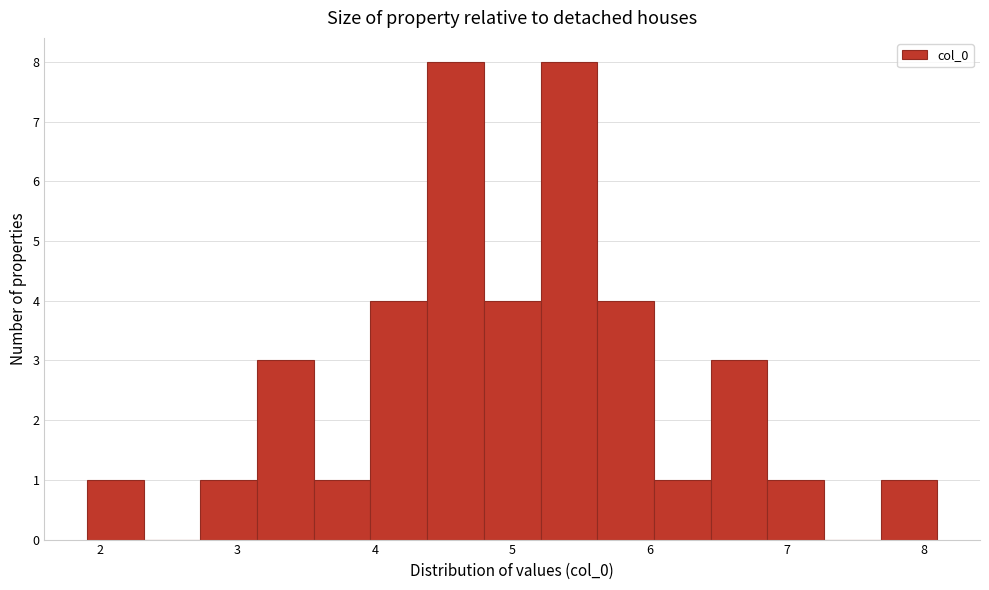

Reading left to right, transcribe this chart: for each bar, give the range it covers on the x-axis and its height. Neither the bar edges nor the heights are printed on the chart, so give them approximately, as read against the axes.

1.9 to 2.3: 1
2.3 to 2.7: 0
2.7 to 3.1: 1
3.1 to 3.6: 3
3.6 to 4.0: 1
4.0 to 4.4: 4
4.4 to 4.8: 8
4.8 to 5.2: 4
5.2 to 5.6: 8
5.6 to 6.0: 4
6.0 to 6.4: 1
6.4 to 6.9: 3
6.9 to 7.3: 1
7.3 to 7.7: 0
7.7 to 8.1: 1